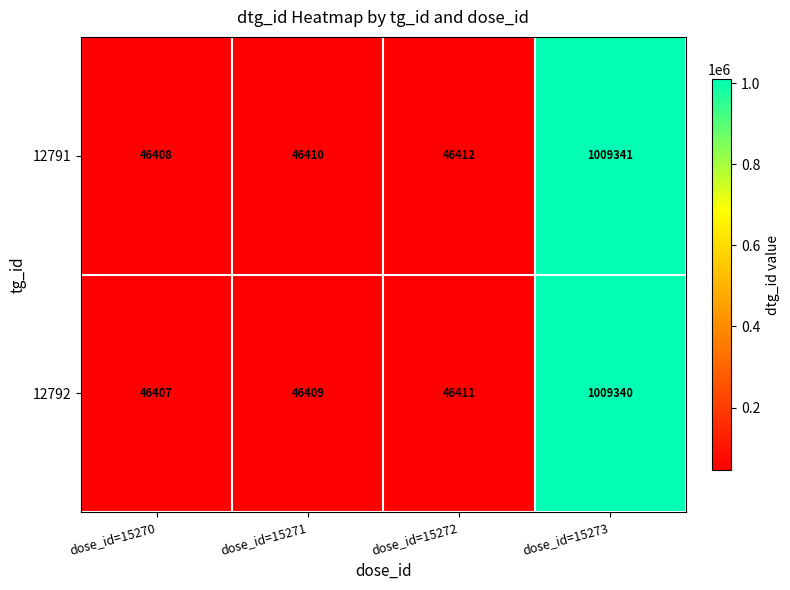

What is the average value of the 12792 series?

287142